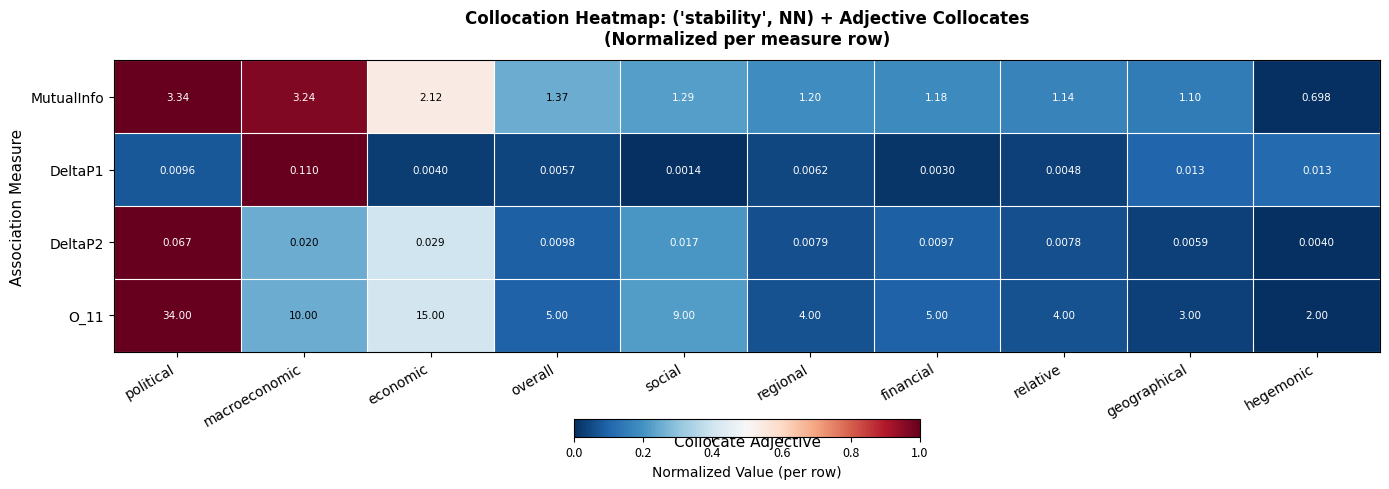

Which series changed the most between regional and relative?

MutualInfo